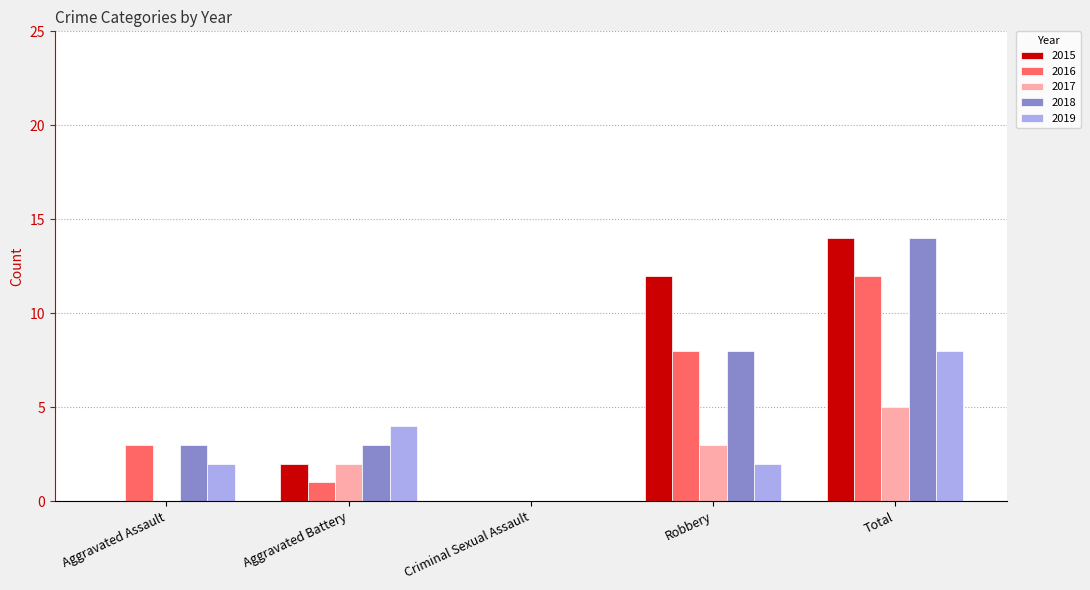

Reading left to right, list all the values displayed in this chart.

2015: Aggravated Assault=0	Aggravated Battery=2	Criminal Sexual Assault=0	Robbery=12	Total=14
2016: Aggravated Assault=3	Aggravated Battery=1	Criminal Sexual Assault=0	Robbery=8	Total=12
2017: Aggravated Assault=0	Aggravated Battery=2	Criminal Sexual Assault=0	Robbery=3	Total=5
2018: Aggravated Assault=3	Aggravated Battery=3	Criminal Sexual Assault=0	Robbery=8	Total=14
2019: Aggravated Assault=2	Aggravated Battery=4	Criminal Sexual Assault=0	Robbery=2	Total=8